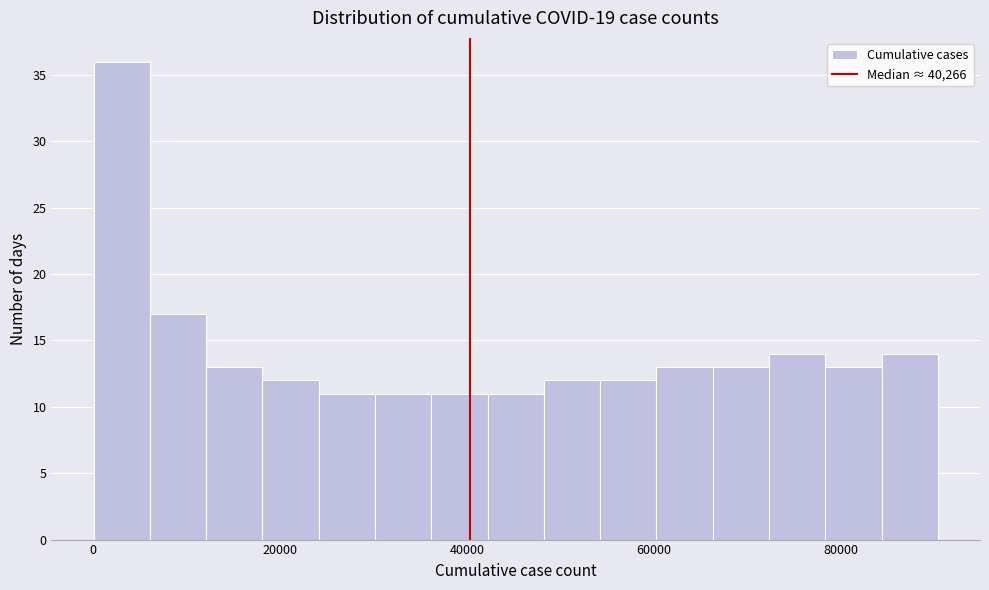

Around what value on the x-axis is the tallest bar? Give the approximate position of its centre, as read against the axis.

4000